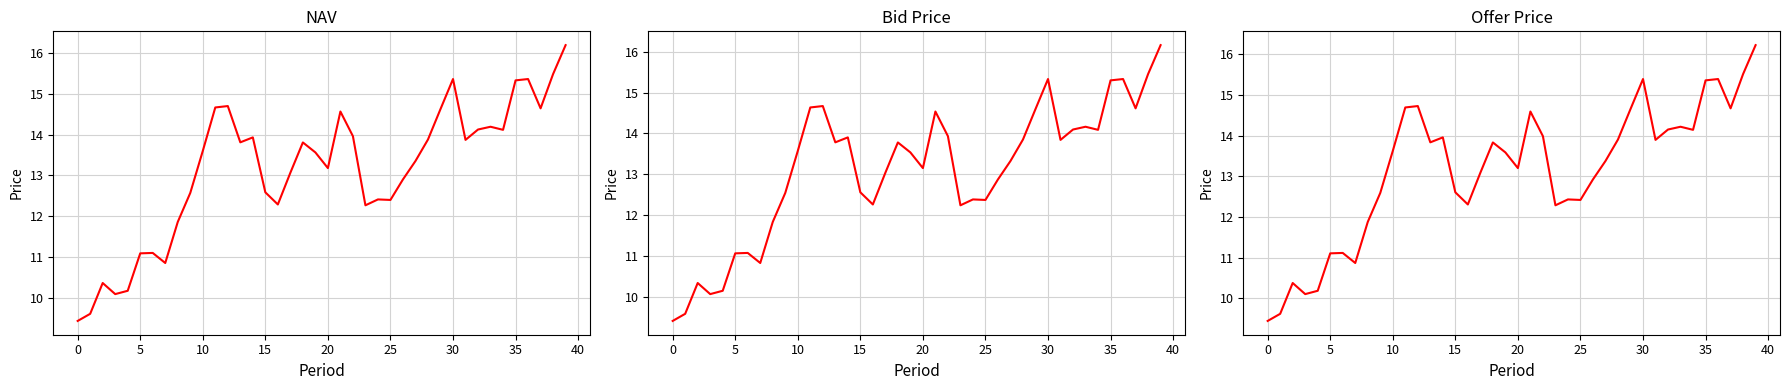

True or false: NAV has more than 1 points higher than both neighbors.

True